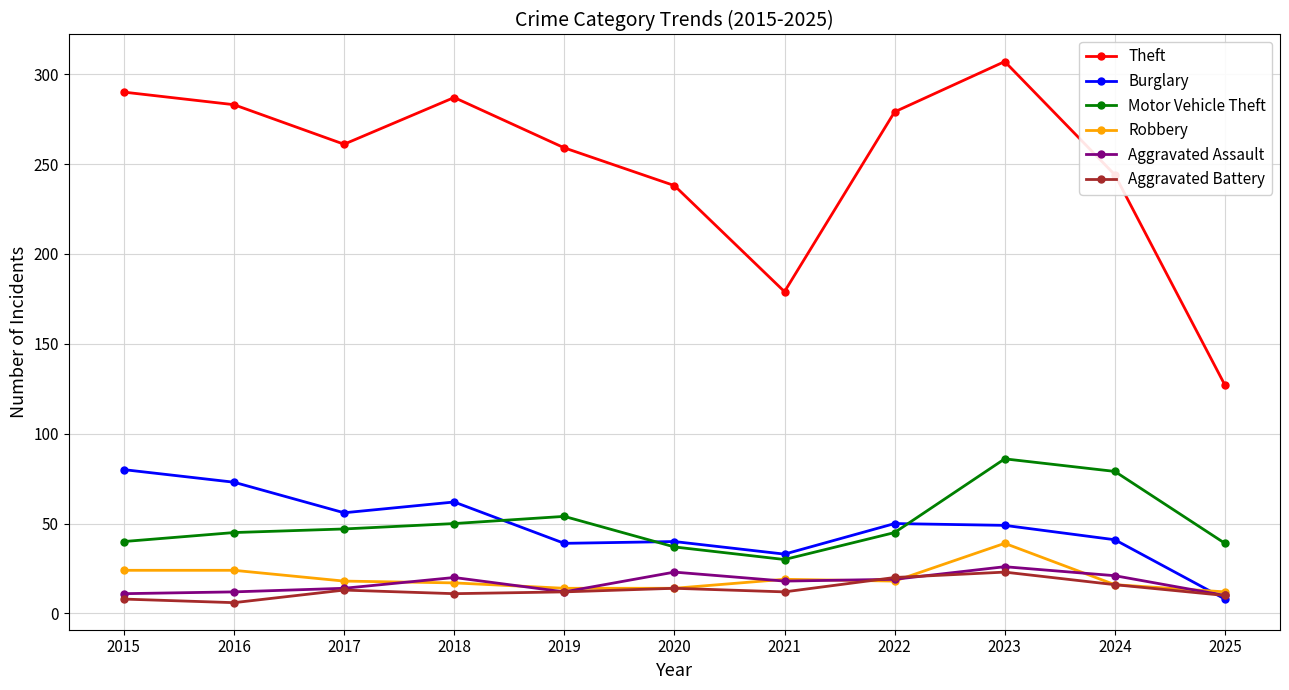

Which series has the largest total across all categories?

Theft